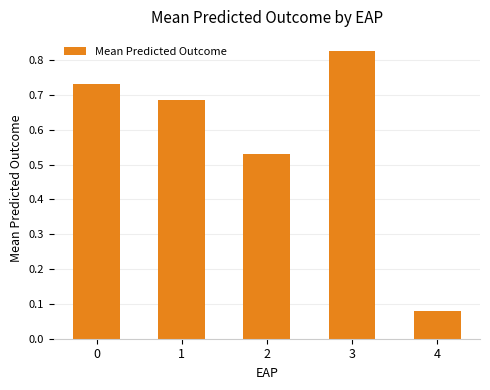

Which category has the lowest value across all series?

4